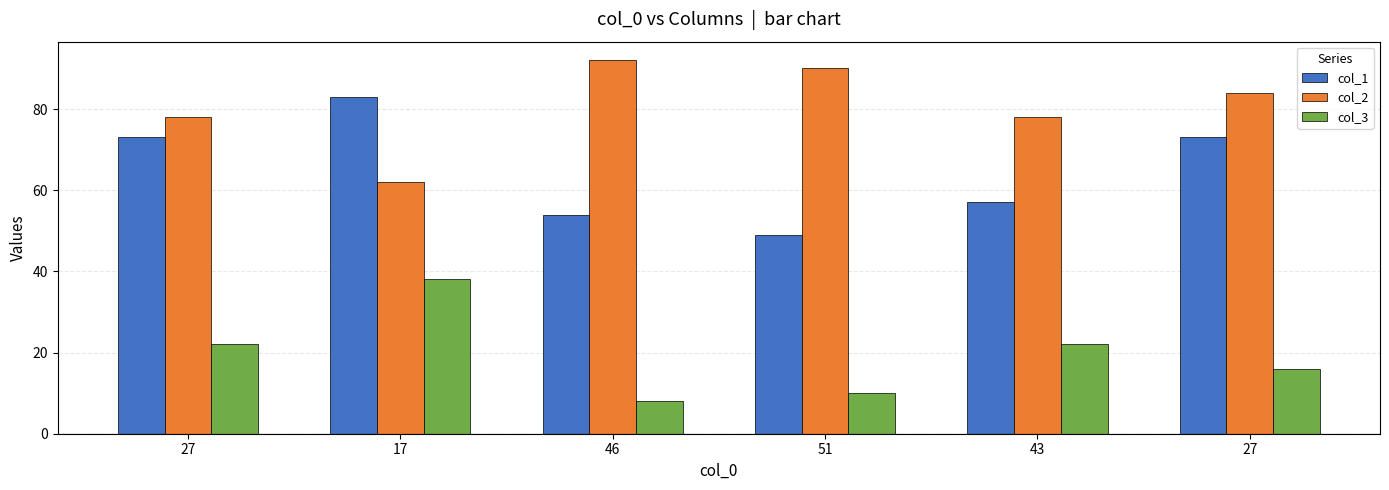

What is the label of the 2nd bar from the left?

17